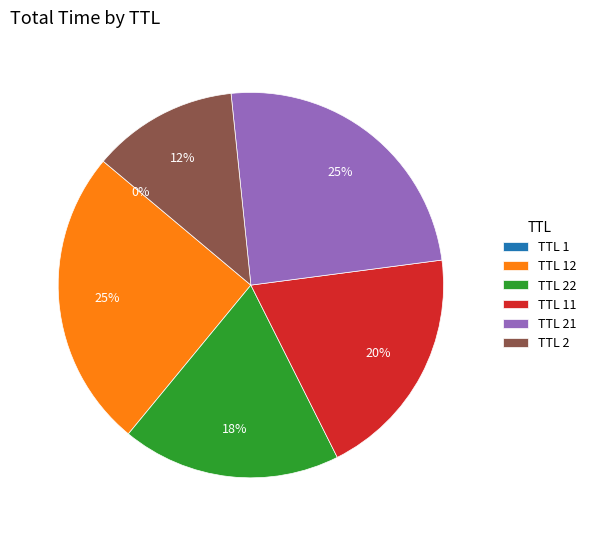

Is there a majority slice in this chart?

No